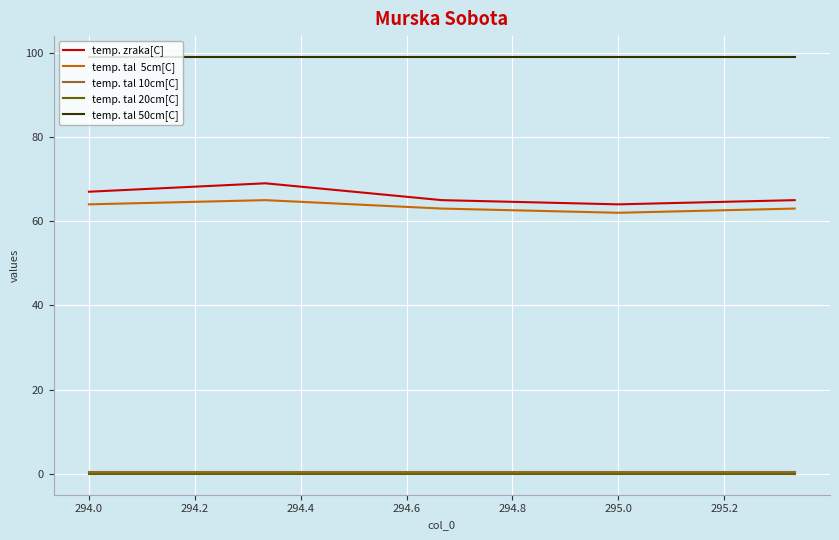

True or false: temp. tal 10cm[C] has a value of 0.5 at 294.2.

False